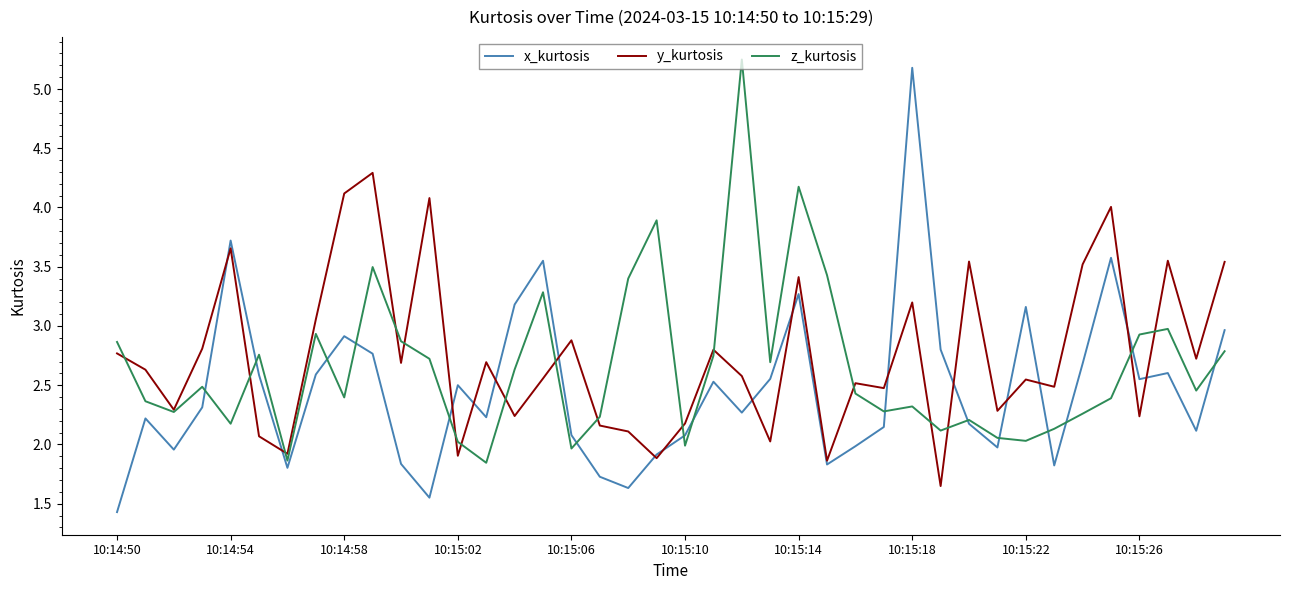

What are all the series names shown in the legend?

x_kurtosis, y_kurtosis, z_kurtosis